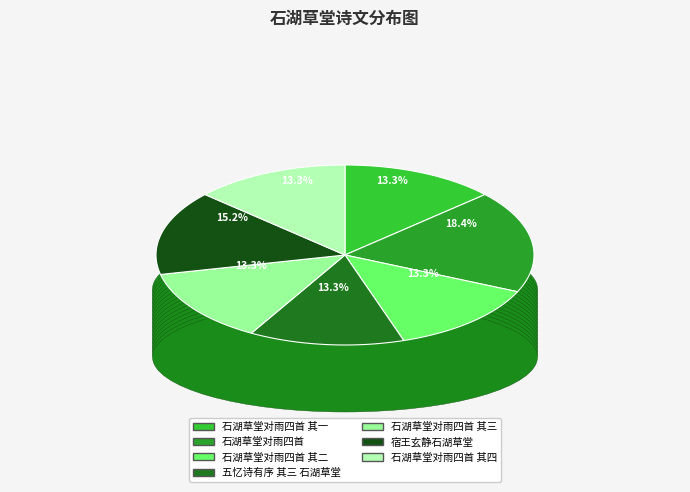

Is there any slice that represents more than half of the pie?

No